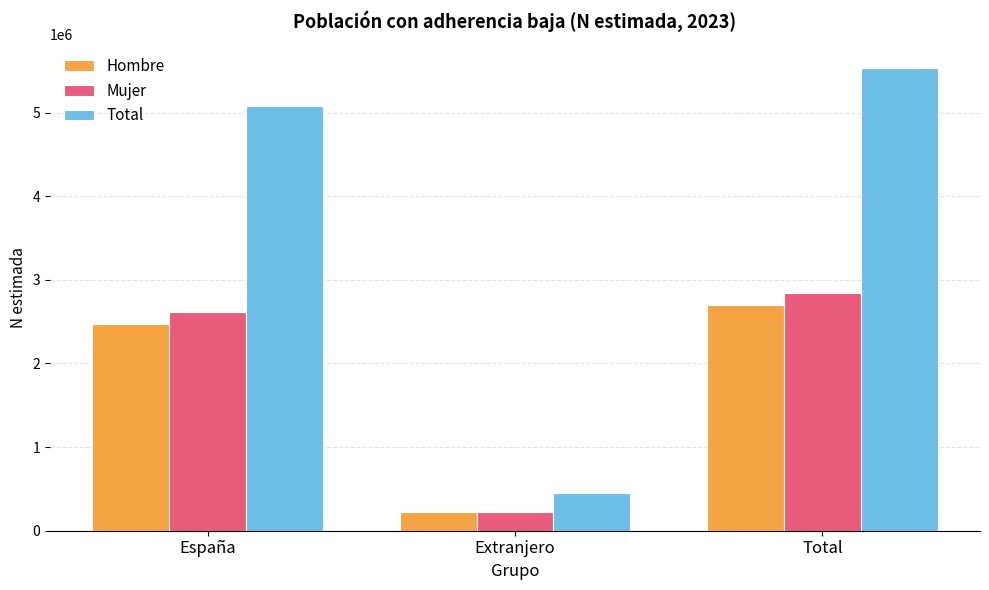

What is the value of the Hombre bar at the 3rd from the left?

2697493